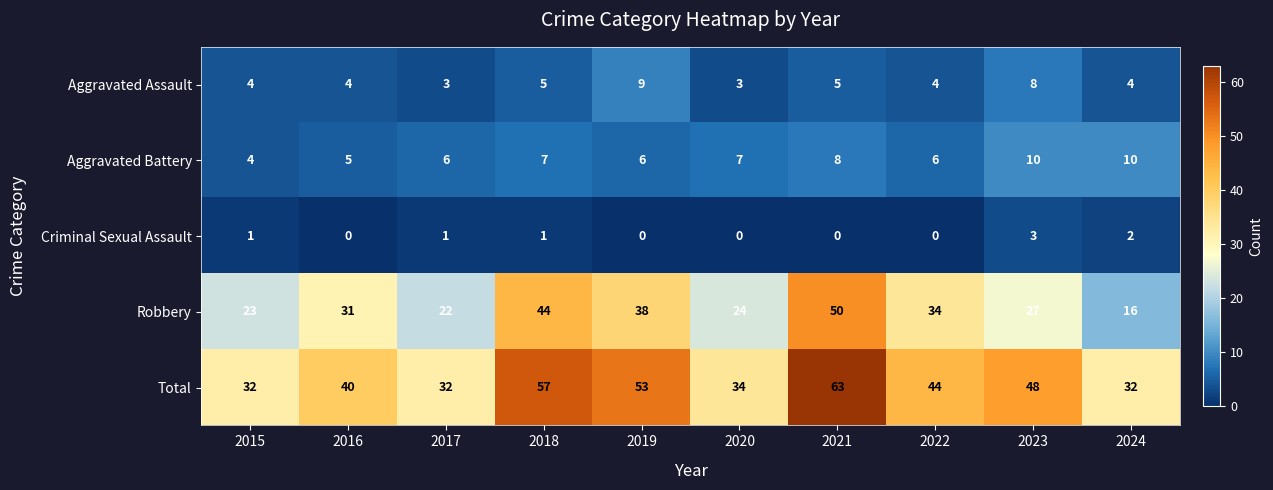

Is it true that Robbery equals 8 at 2016?

False